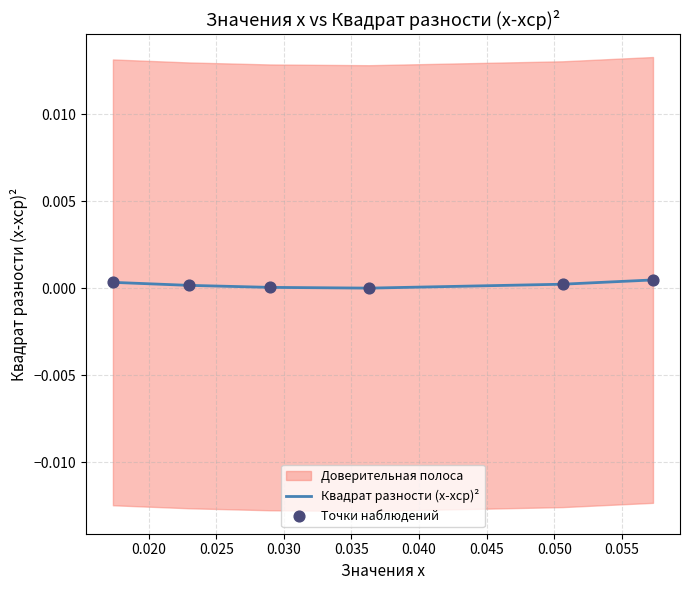

Which series contains the lowest Y value?

Квадрат разности (x-xср)²